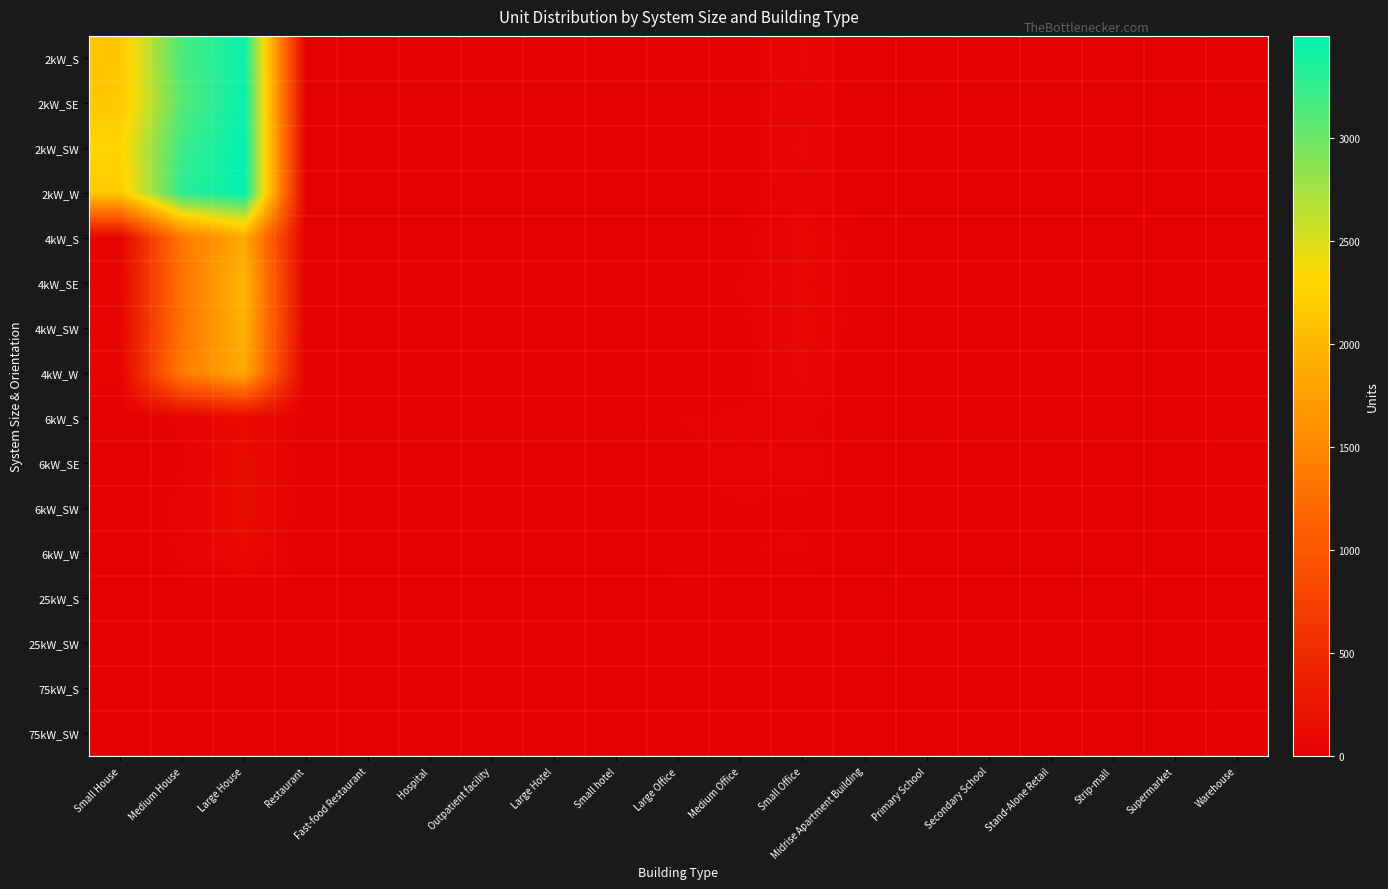

At Warehouse, list the series in order from largest to smallest.

6kW_SE, 75kW_S, 6kW_S, 6kW_SW, 75kW_SW, 25kW_S, 6kW_W, 25kW_SW, 4kW_SE, 4kW_SW, 4kW_W, 2kW_W, 2kW_S, 2kW_SE, 2kW_SW, 4kW_S